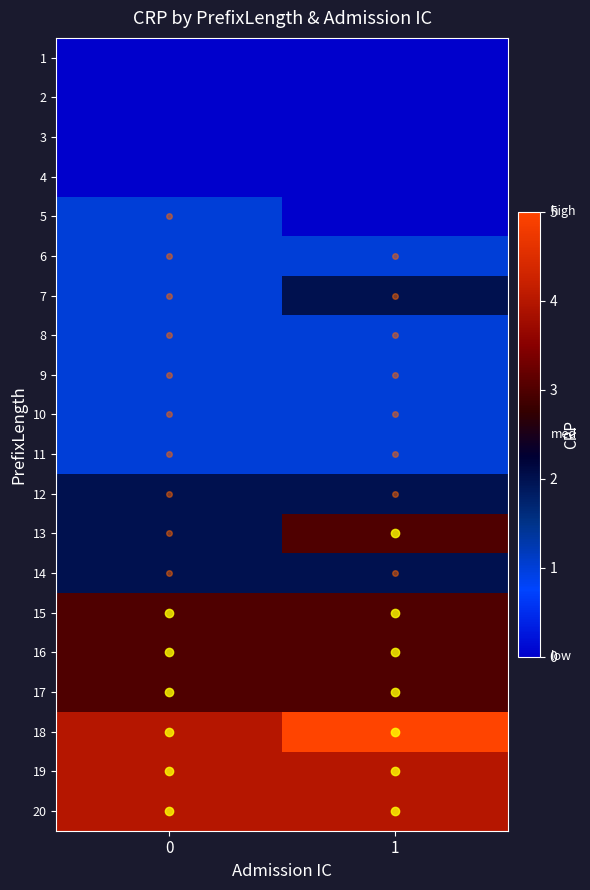

What is the maximum value shown in the chart?

5